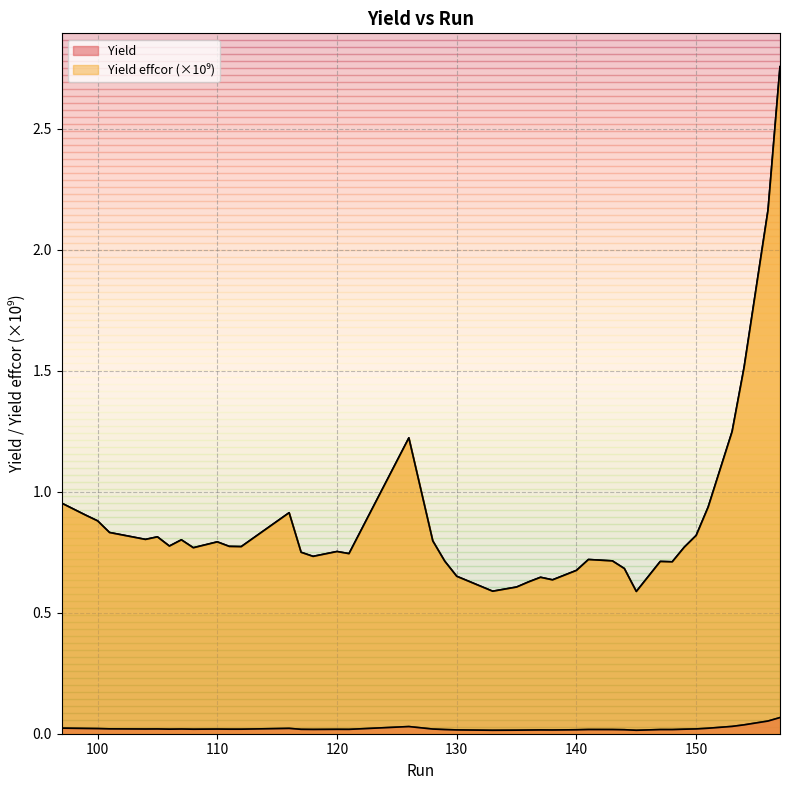

Which category has the lowest value across all series?

145